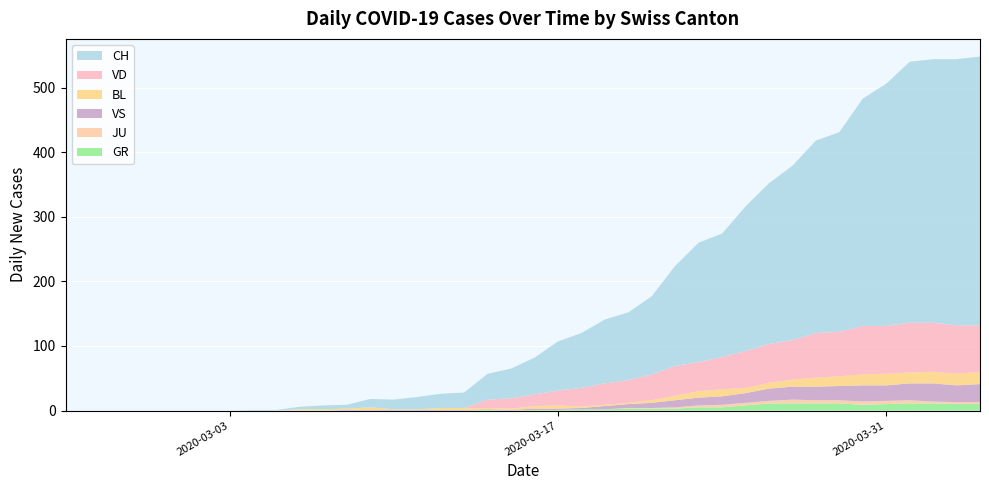

Reading right to left, what are all the values shown in this chart?

CH: 416	412	408	404	375	352	309	298	270	249	224	191	185	155	121	105	99	85	76	57	46	40	24	22	19	15	13	6	6	4	1	1	0	0	0	0	0	0	0	0
GR: 10	10	11	11	10	9	11	11	11	11	8	5	5	3	3	3	2	2	1	1	0	1	0	0	0	0	0	0	0	0	0	0	0	0	0	0	0	0	0	0
JU: 3	3	3	5	5	5	5	5	6	4	4	4	3	2	1	1	0	0	0	0	0	0	0	0	0	0	0	0	0	0	0	0	0	0	0	0	0	0	0	0
VS: 28	26	28	26	24	25	22	21	20	19	15	13	12	11	8	6	5	2	2	2	1	1	1	1	1	1	1	1	0	0	0	0	0	0	0	0	0	0	0	0
BL: 19	18	18	17	18	17	15	14	11	9	8	11	10	7	4	2	2	2	5	4	2	2	3	3	1	1	4	2	2	2	0	0	0	0	0	0	0	0	0	0
VD: 72	75	76	77	74	75	69	69	61	60	57	50	45	46	40	35	33	29	23	18	16	13	0	0	0	0	0	0	0	0	0	0	0	0	0	0	0	0	0	0